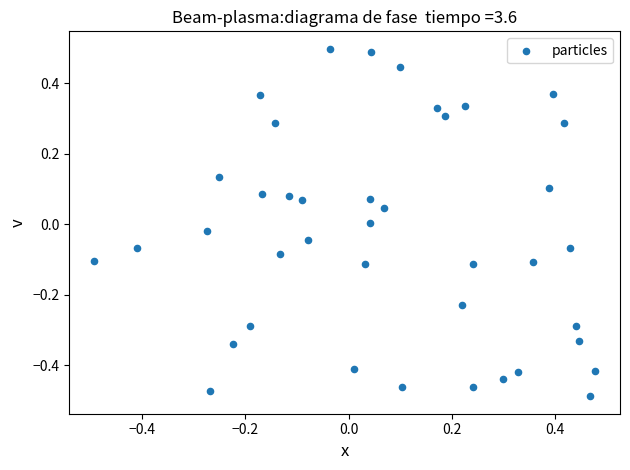

What is the range of X values (max minus min)?

1.0